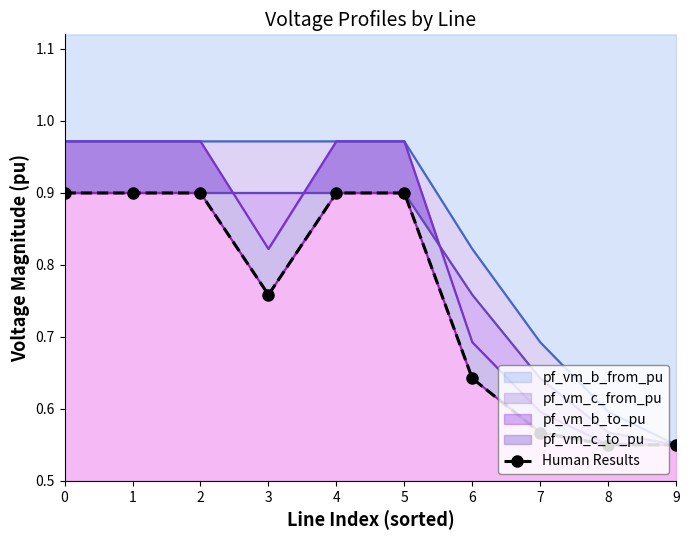

Read the value at 4.

0.9